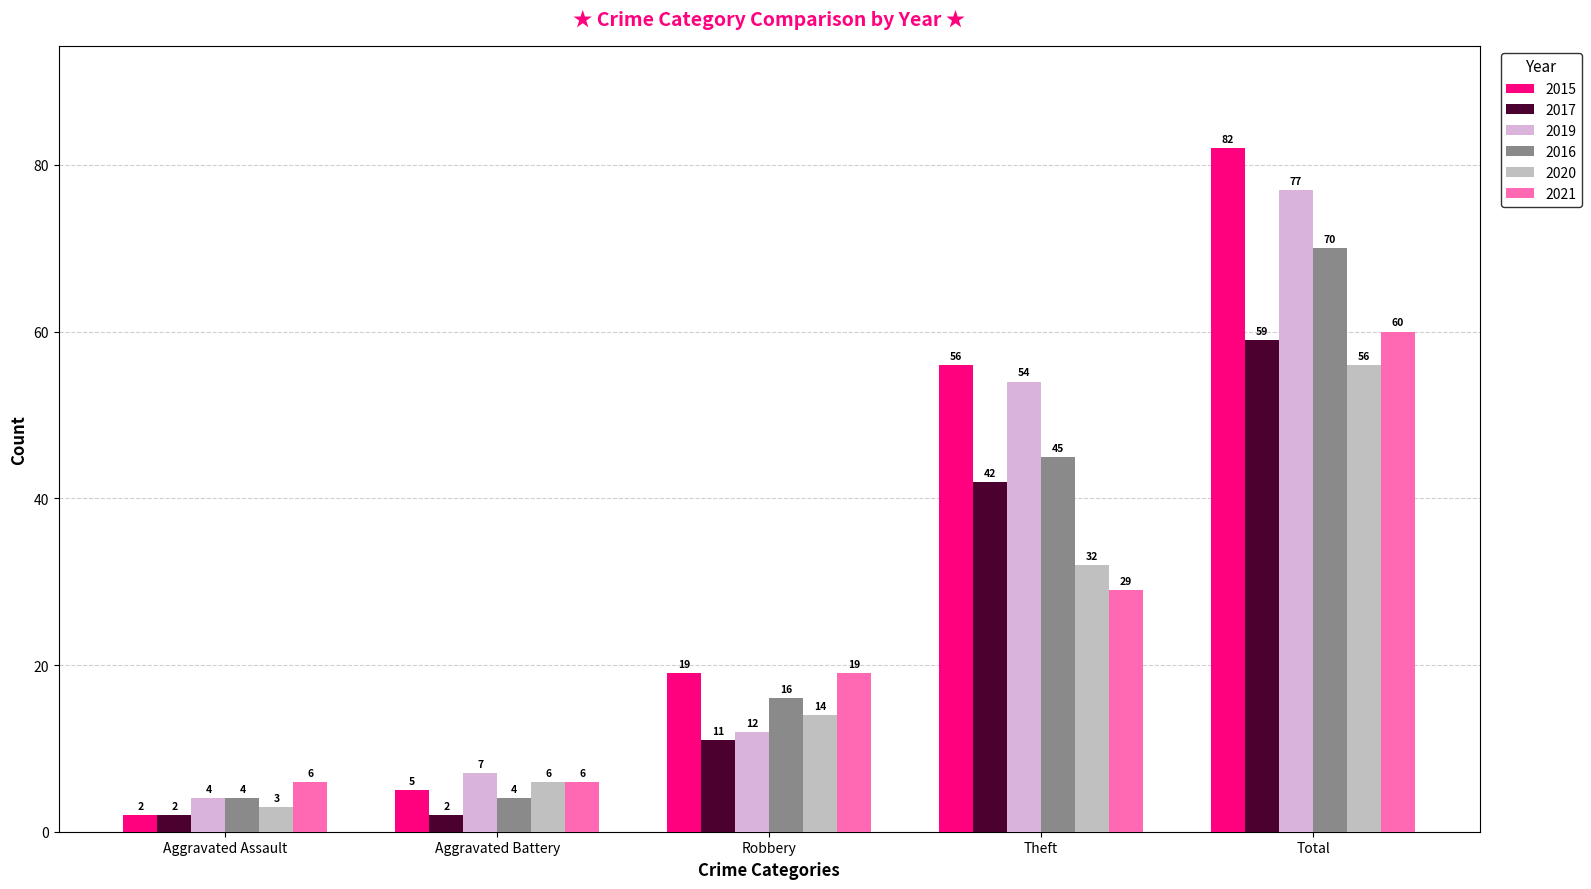

Does the chart contain stacked bars?

No